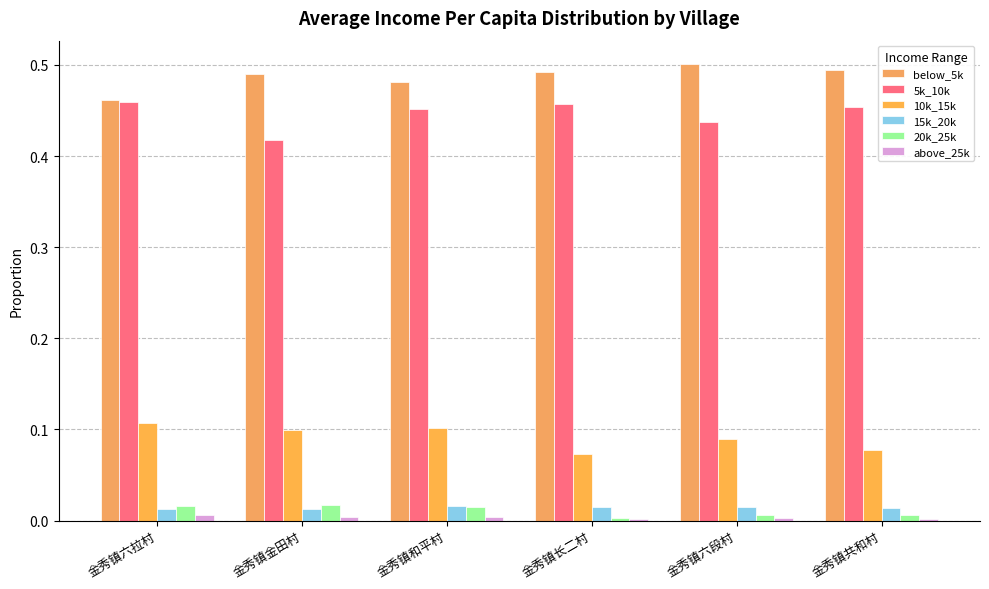

What are all the series names shown in the legend?

below_5k, 5k_10k, 10k_15k, 15k_20k, 20k_25k, above_25k